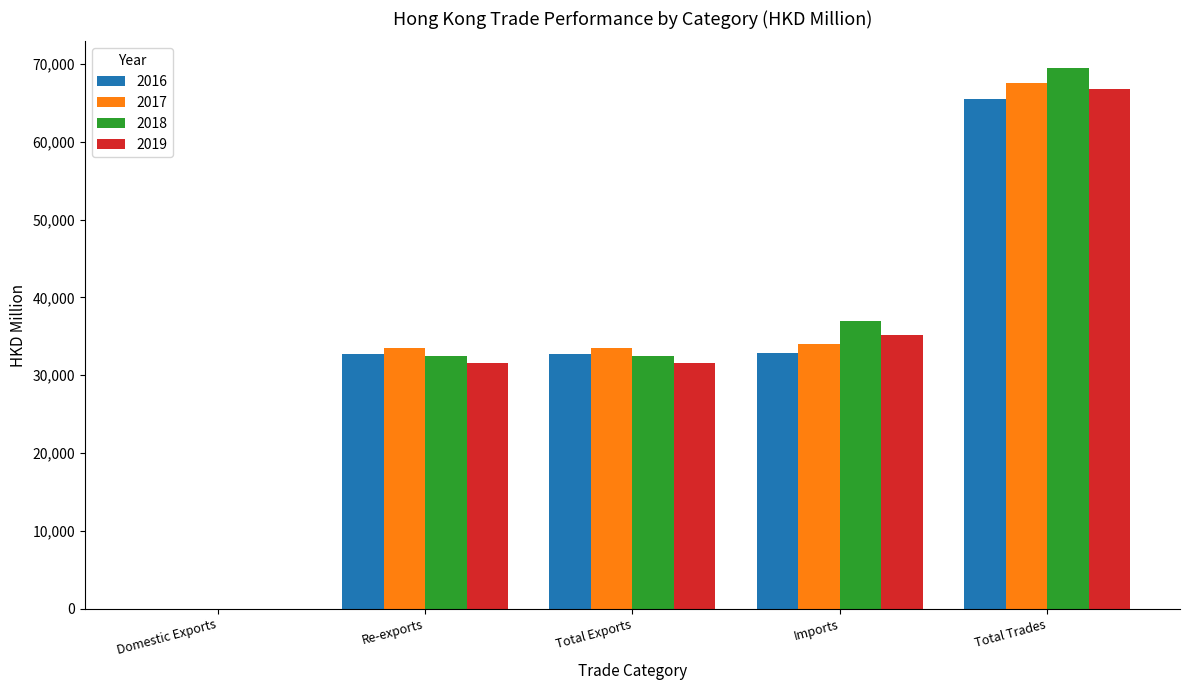

Is the value of 2017 at Total Exports greater than the value of 2019 at Re-exports?

Yes